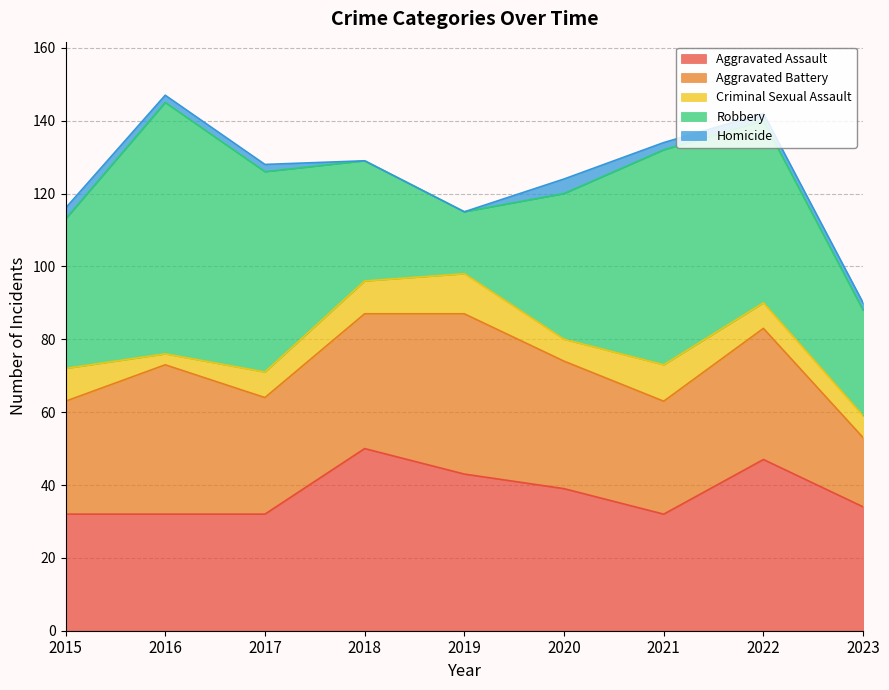

At 2018, list the series in order from largest to smallest.

Aggravated Assault, Aggravated Battery, Robbery, Criminal Sexual Assault, Homicide